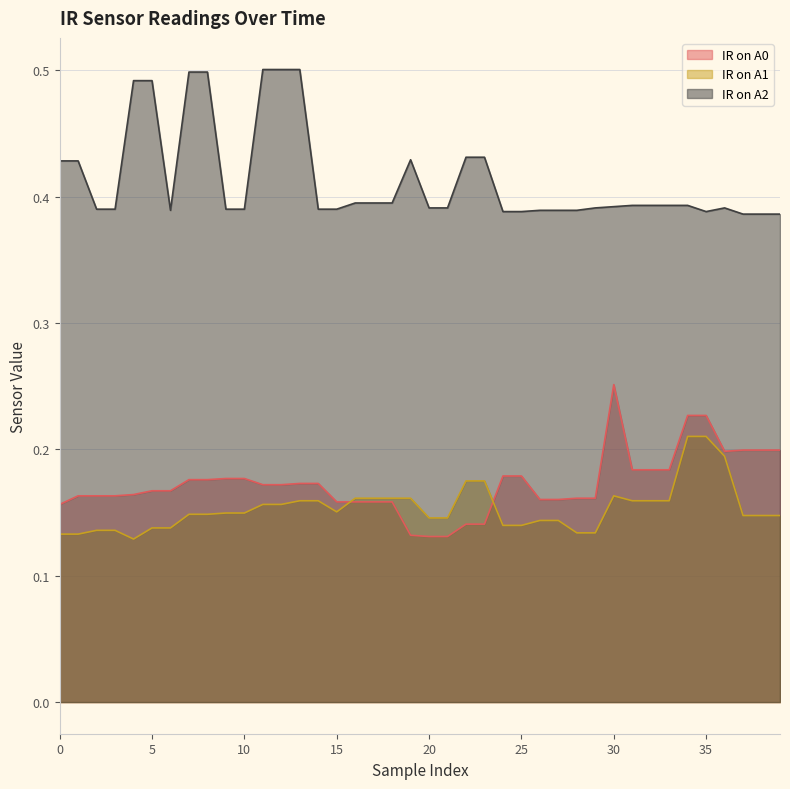

What is the greatest value displayed?

0.5